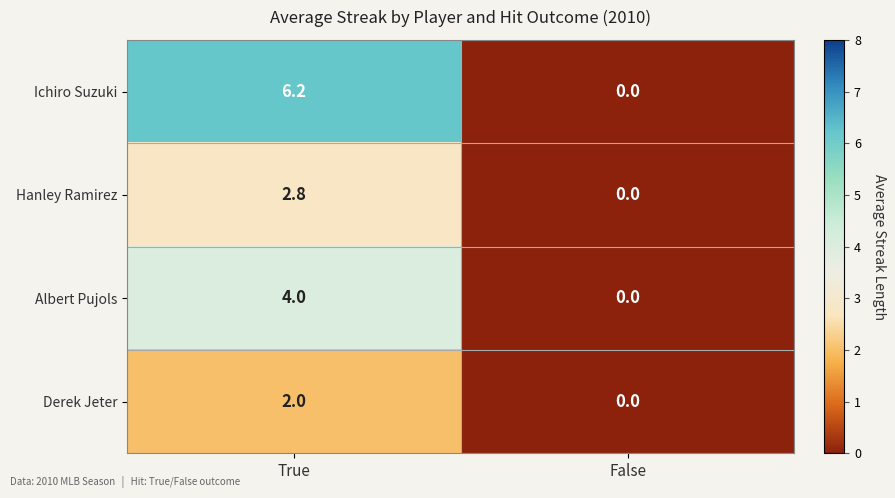

The Derek Jeter series shows 1.0 at True. True or false?

False